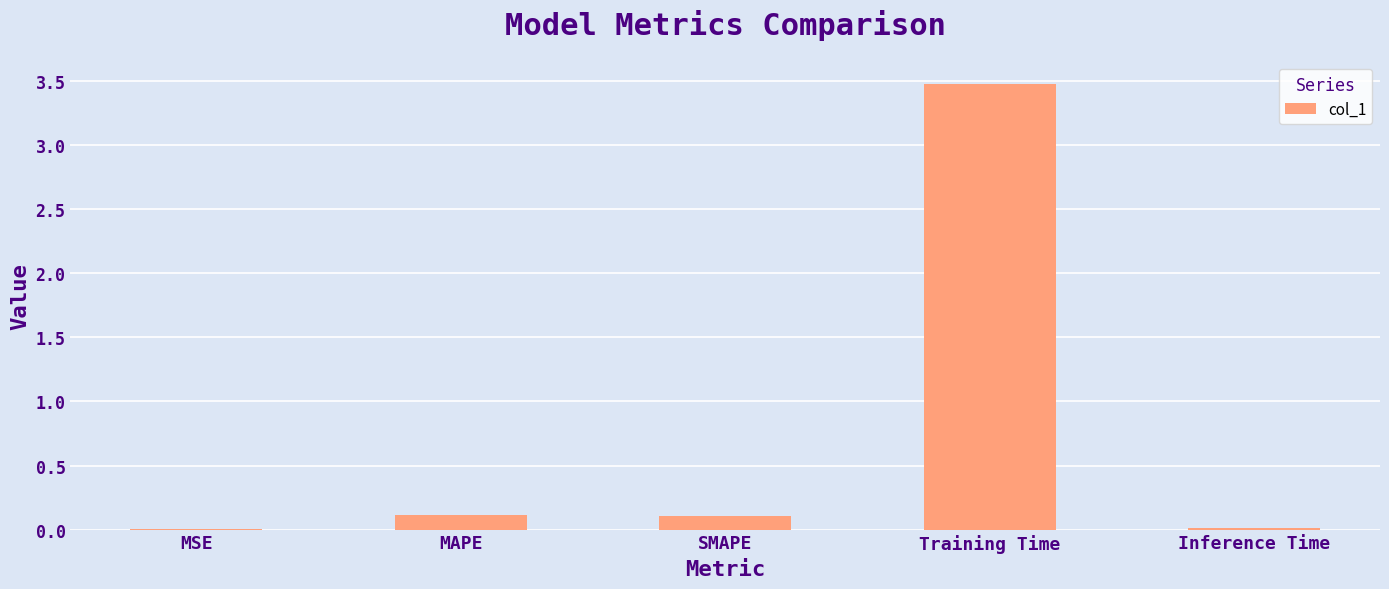

What is the greatest value displayed?

3.5